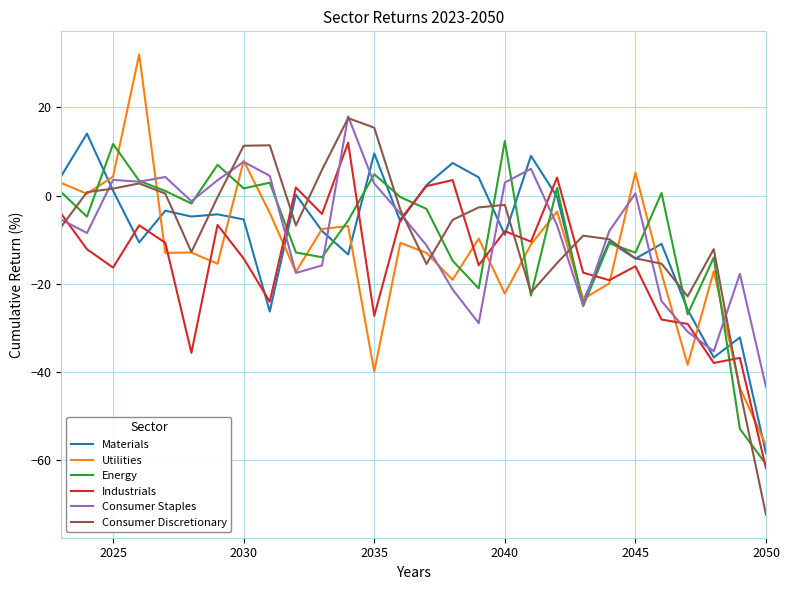

What is the smallest value displayed?

-72.4